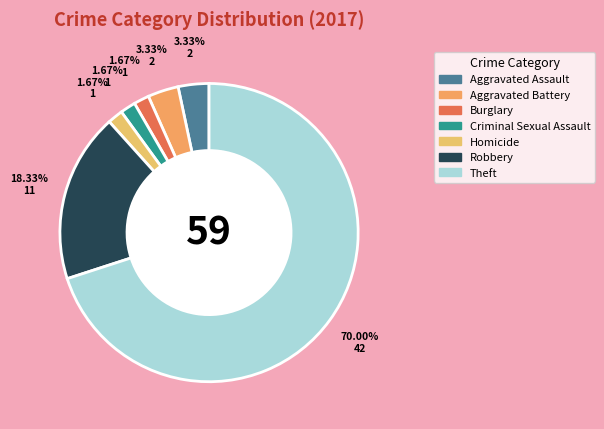

True or false: Homicide accounts for 2% of the total.

True